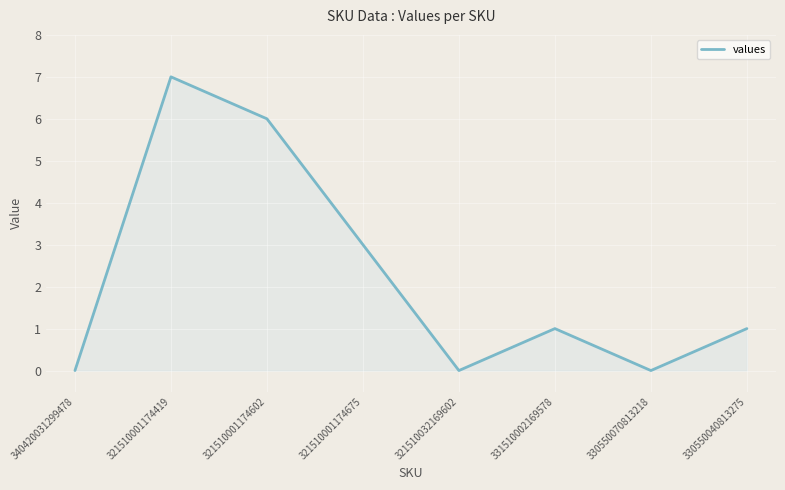

What position from the right is 321510032169602?

4